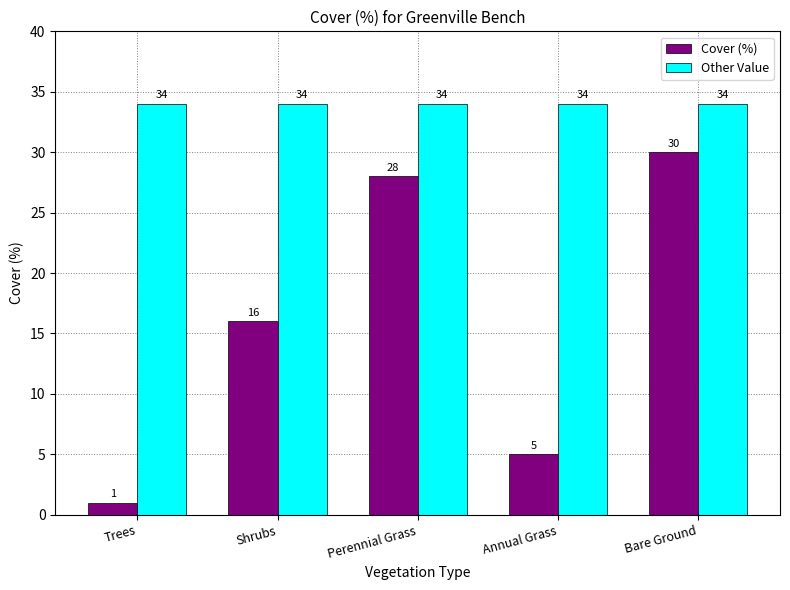

What value does the Other Value series have at Annual Grass?

34